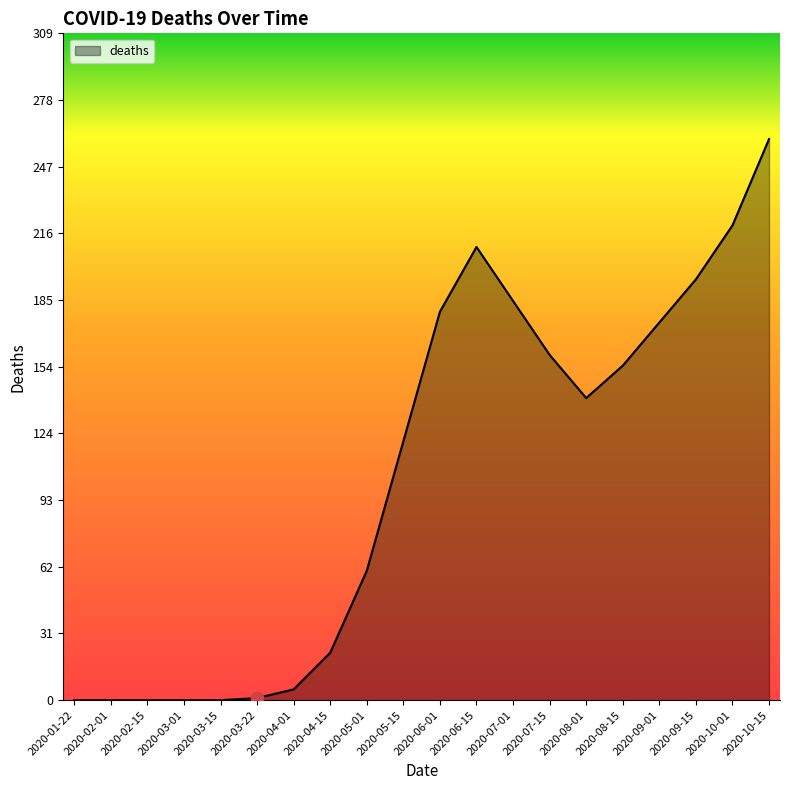

Between 2020-04-01 and 2020-10-01, which is larger?

2020-10-01